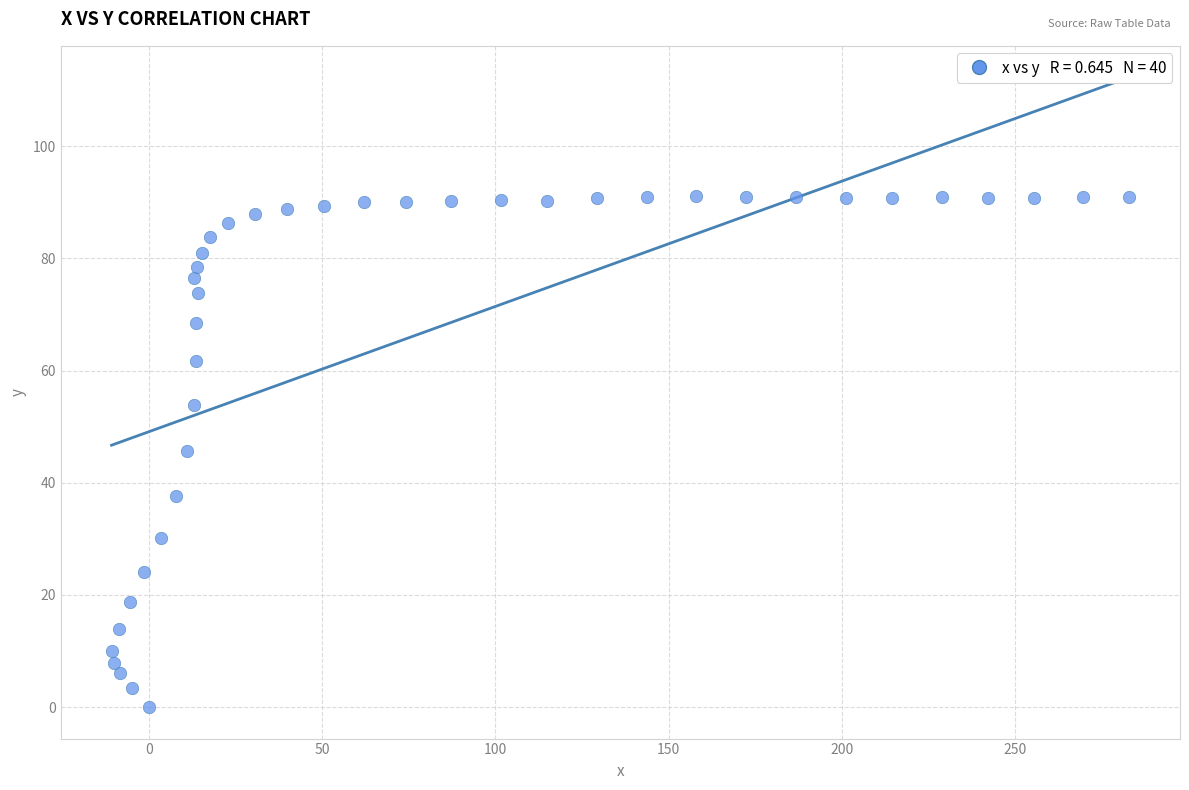

What is the range of X values (max minus min)?

293.5